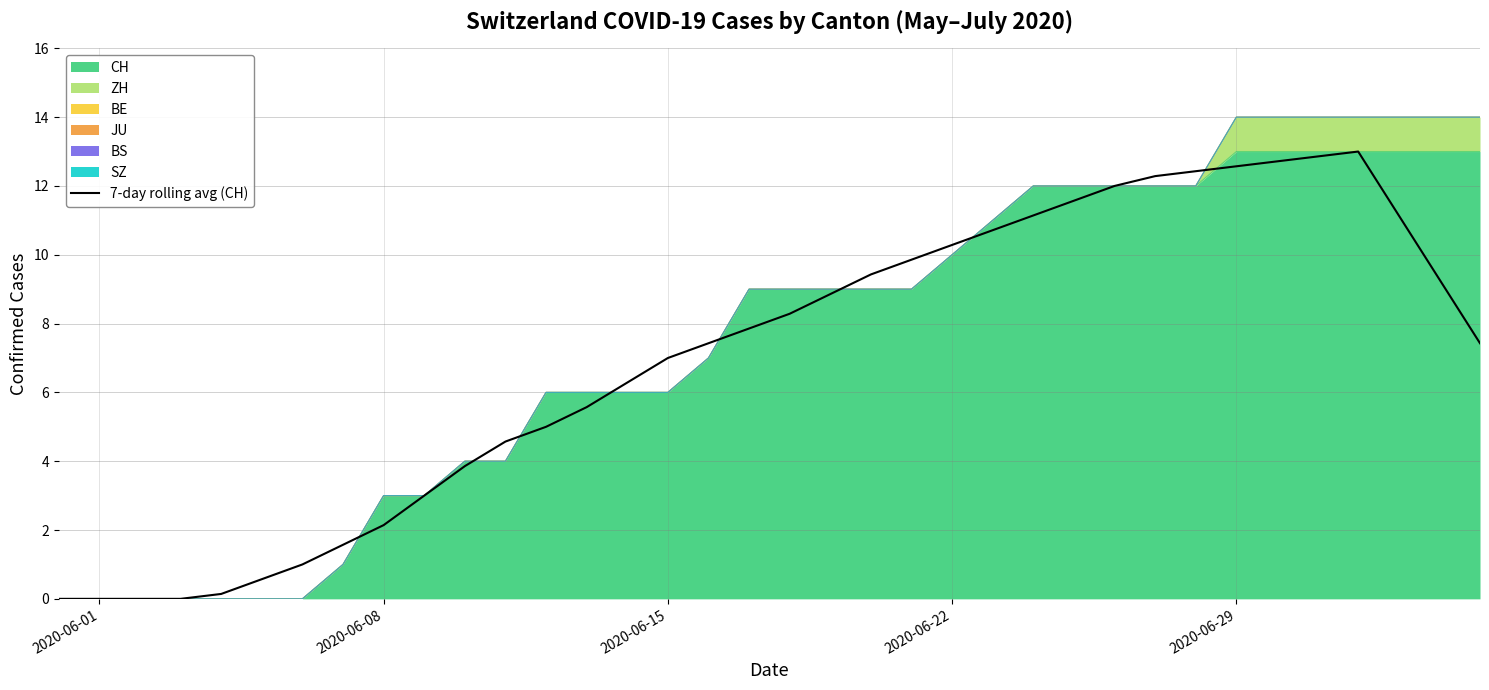

The value at 12 is 8.1. True or false?

False